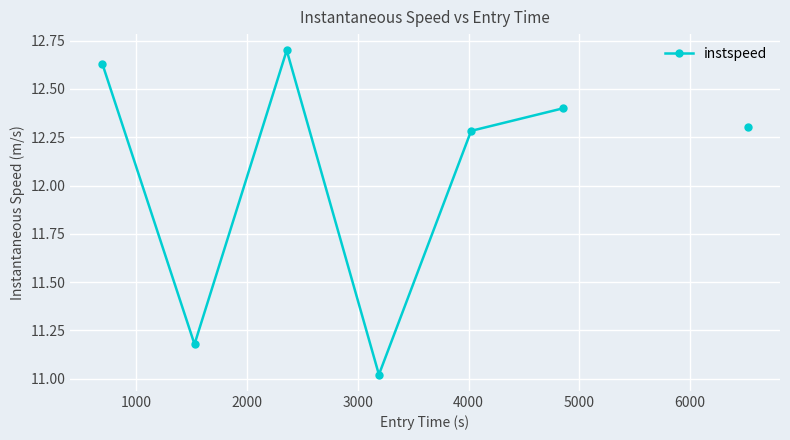

What is the maximum value shown in the chart?

12.7